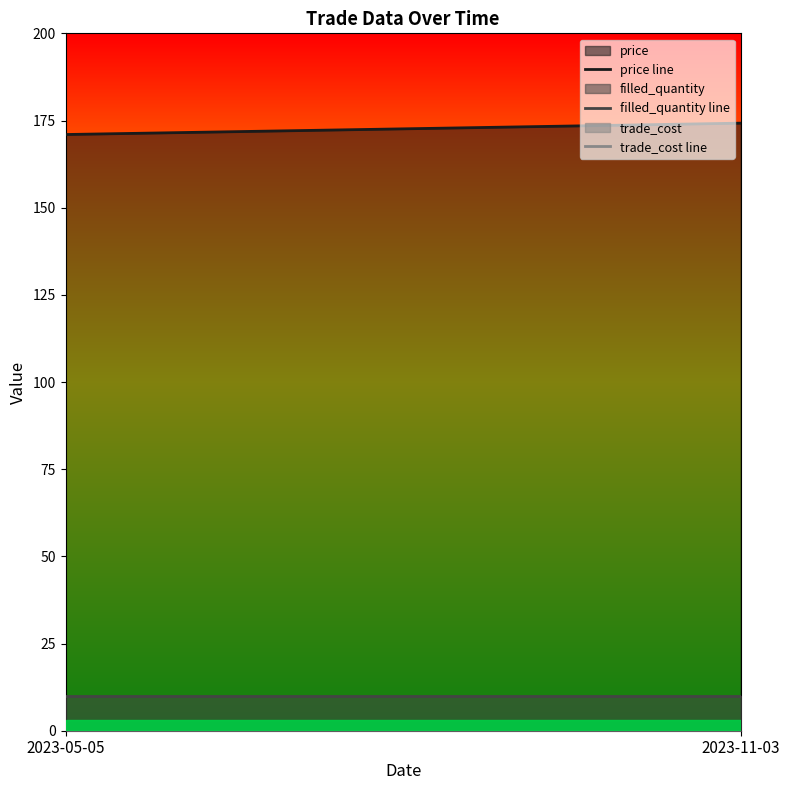

Count the number of data series in this chart.

3